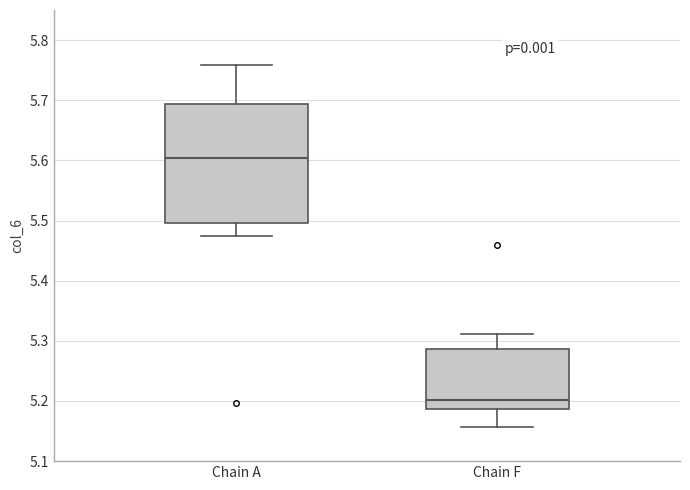

Which box's median line is the lowest?

Chain F